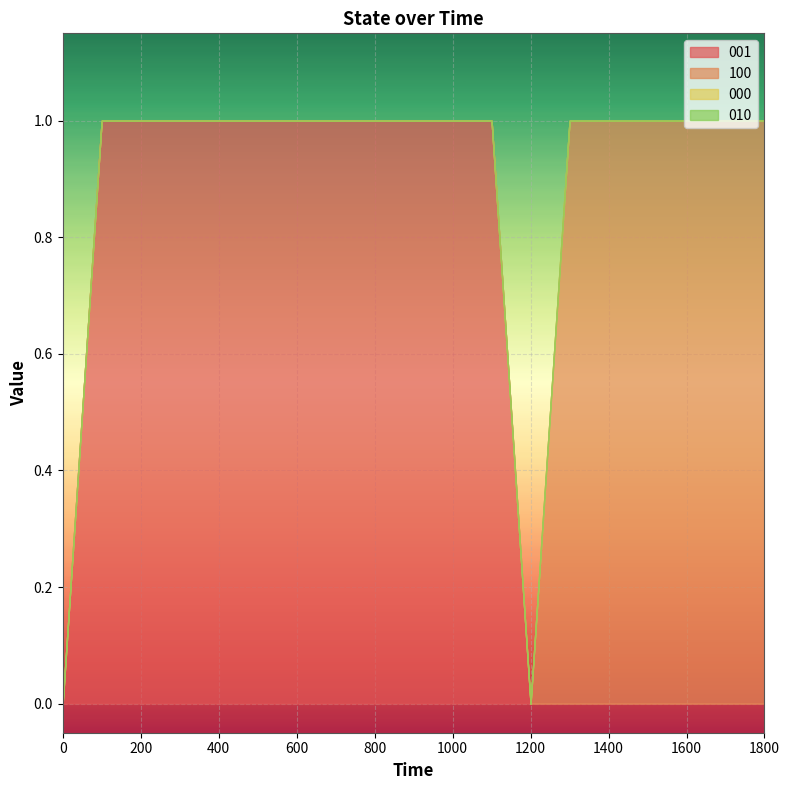

True or false: 001 and 010 cross at least once.

False